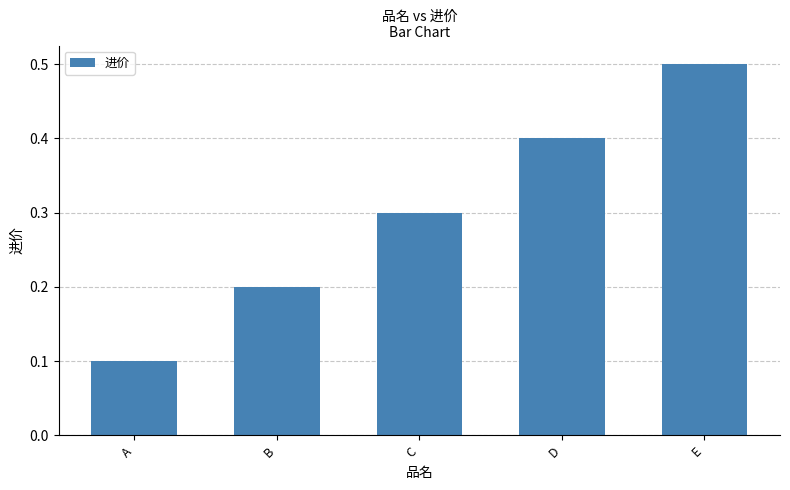

What is the maximum value shown in the chart?

0.5